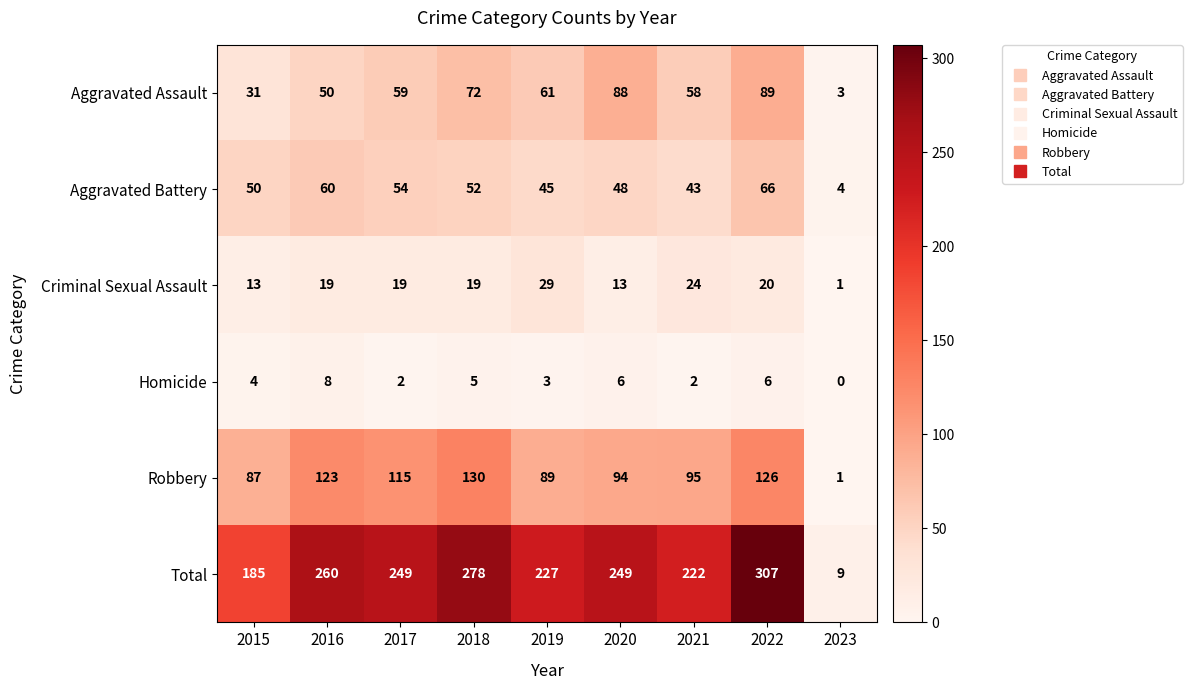

What is the total value across all series at 2021?

444